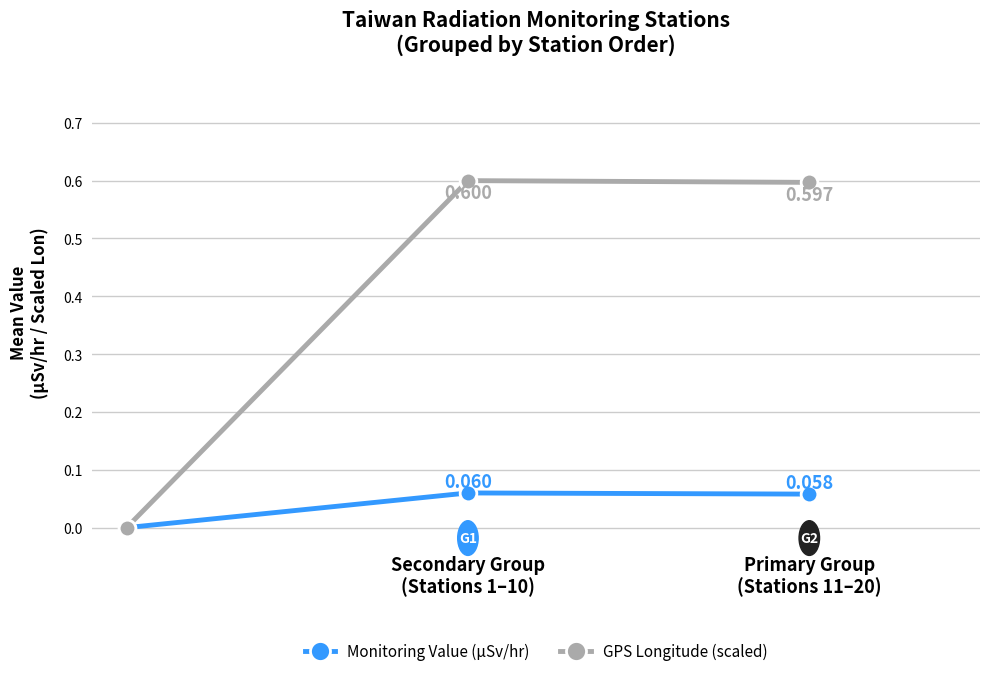

What are all the series names shown in the legend?

Monitoring Value (µSv/hr), GPS Longitude (scaled)